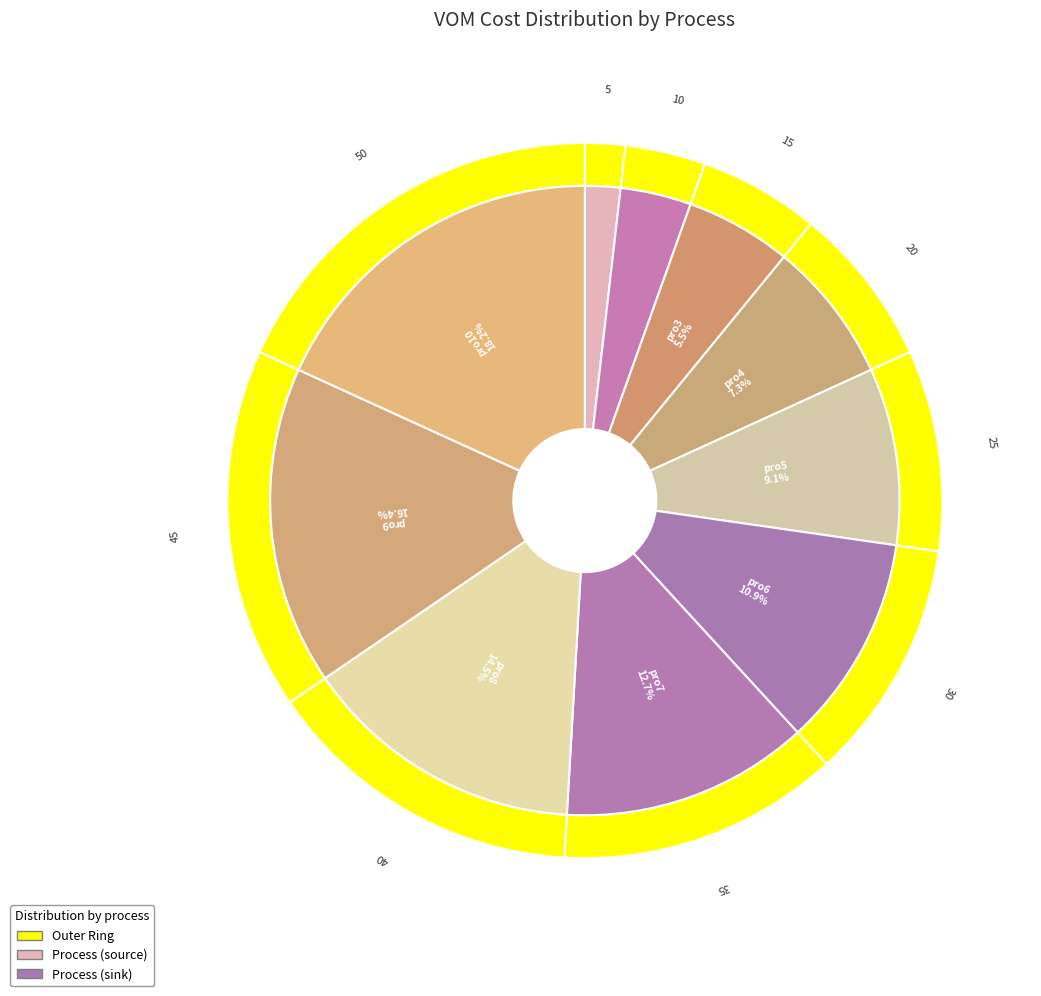

The pro10 slice represents 4% of the pie. True or false?

False